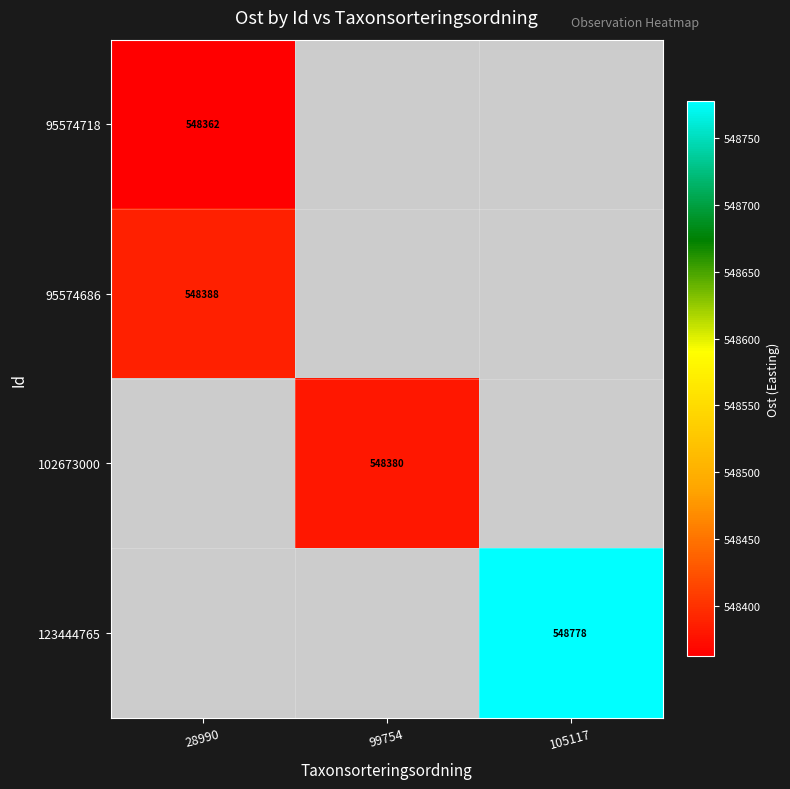

Which series has the widest spread of values?

95574718